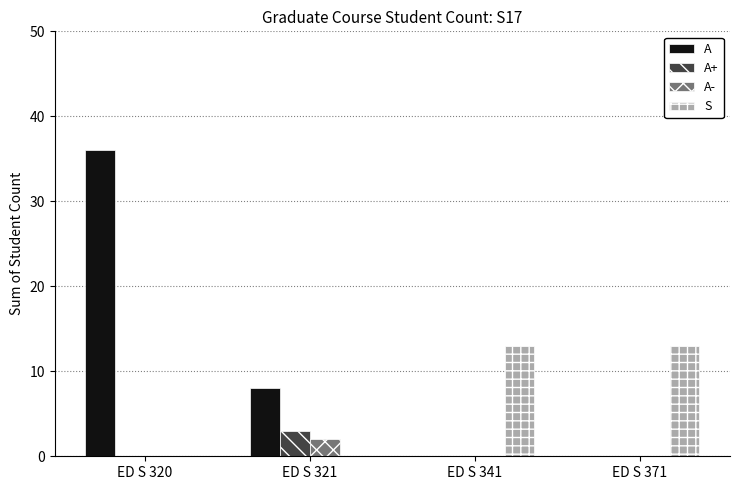

Are the bars horizontal?

No